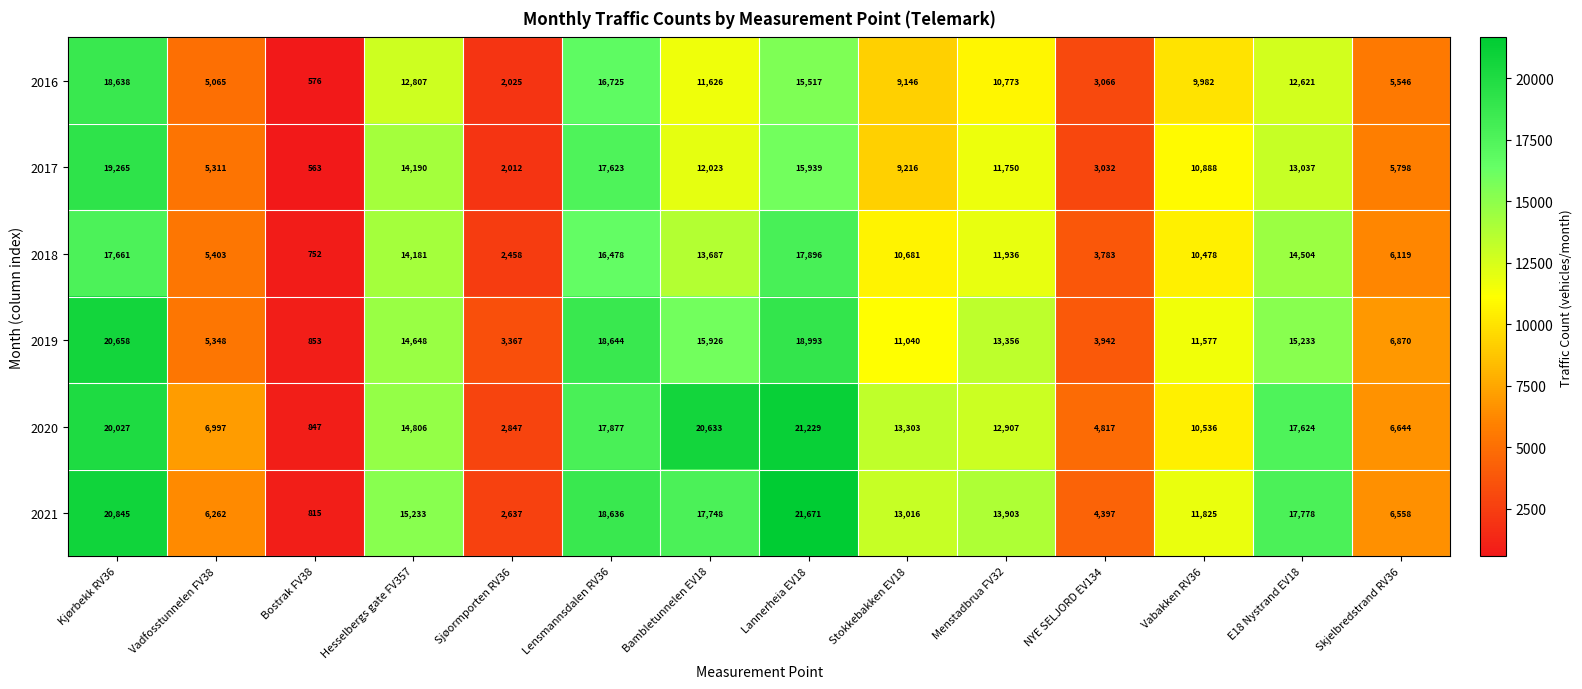

At which label is 2019 closest to 10755?

Stokkebakken EV18